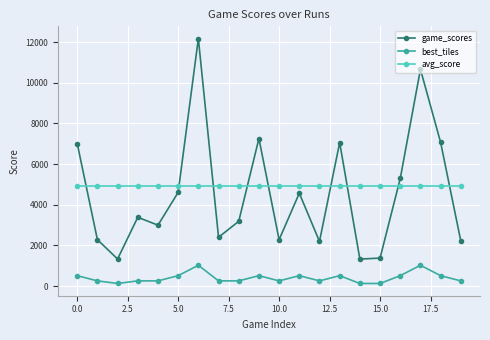

True or false: avg_score and game_scores cross at least once.

True